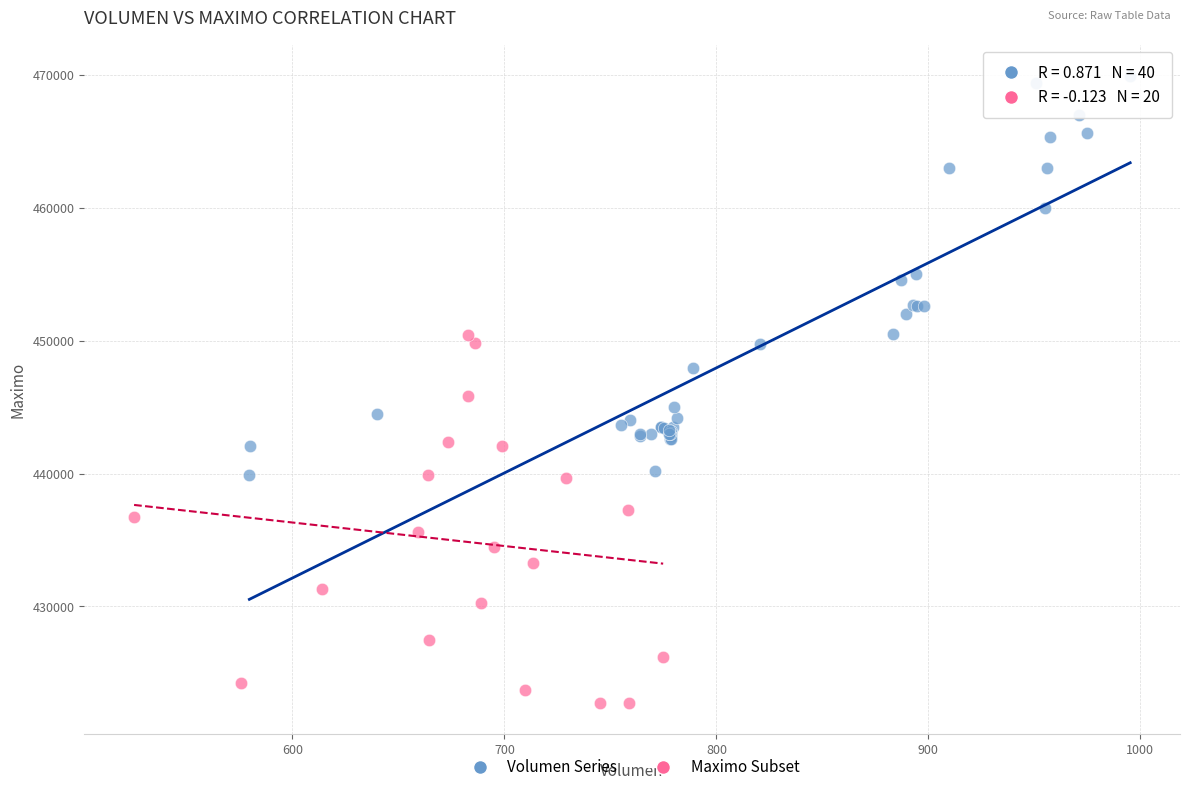

Which series reaches the maximum Y coordinate?

Volumen Series